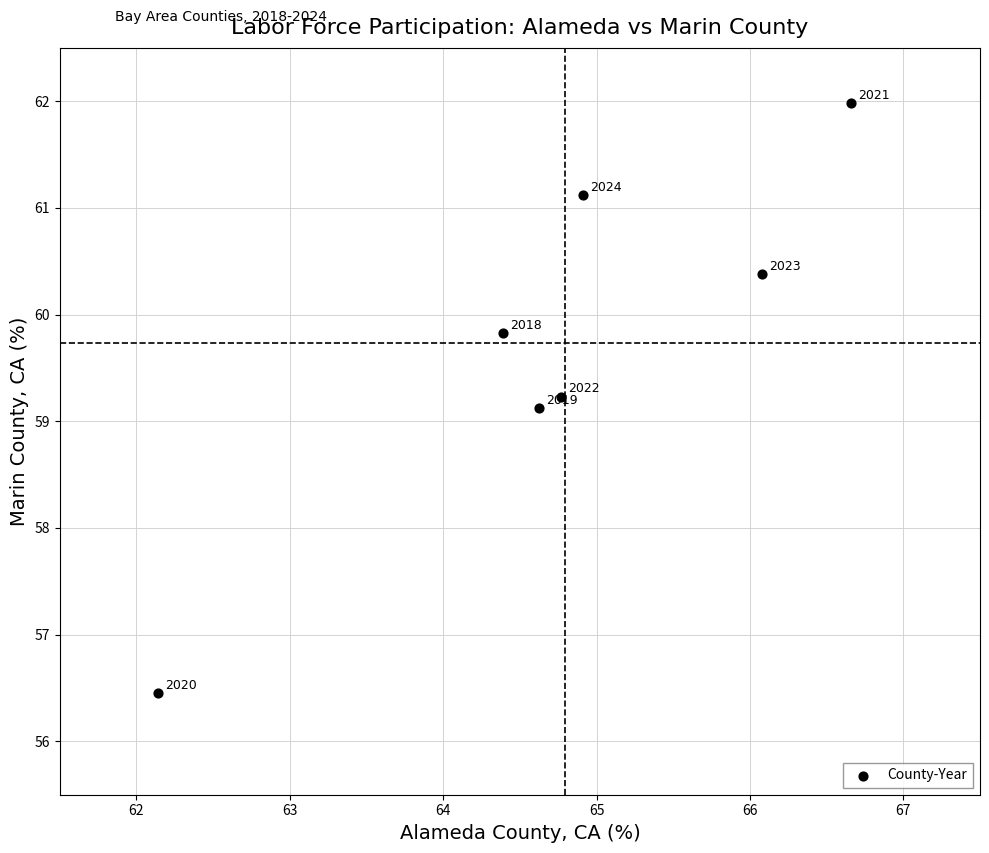

What is the average X value?

64.8